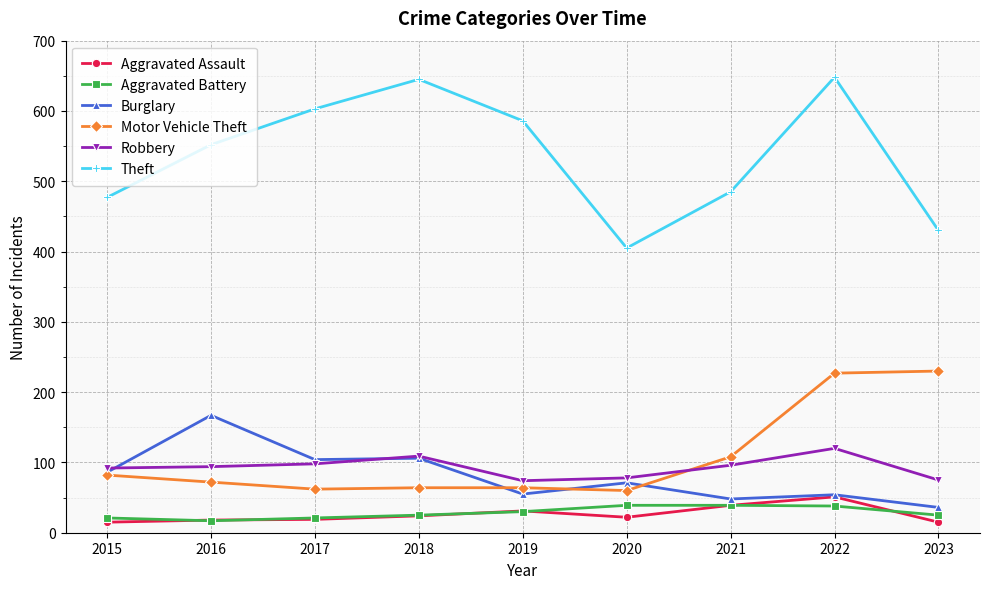

What is the difference between the highest and lowest values at 2021?

446